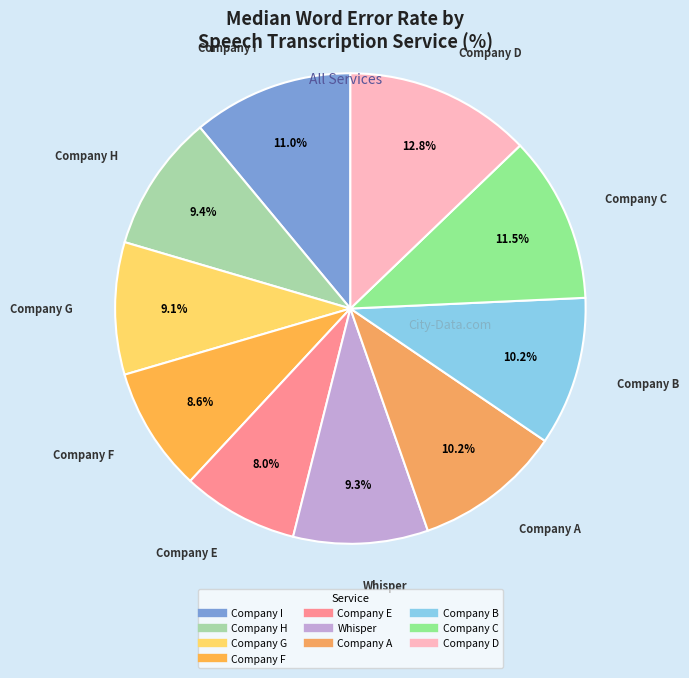

Is there any slice that represents more than half of the pie?

No